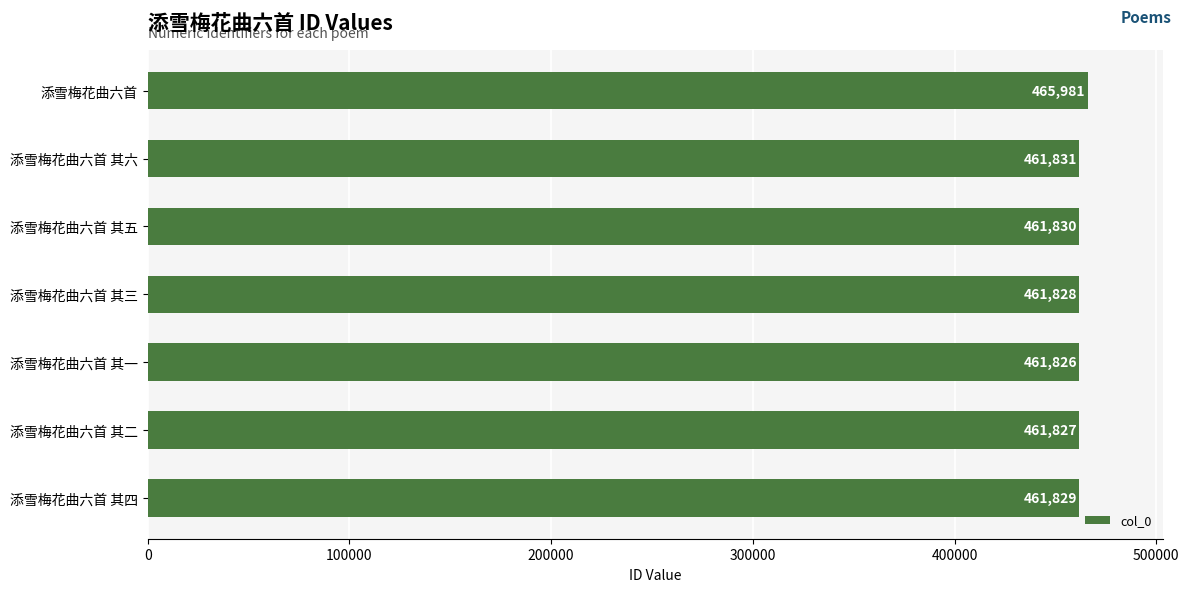

List the labels in order of value, largest first.

添雪梅花曲六首, 添雪梅花曲六首 其六, 添雪梅花曲六首 其五, 添雪梅花曲六首 其四, 添雪梅花曲六首 其三, 添雪梅花曲六首 其二, 添雪梅花曲六首 其一